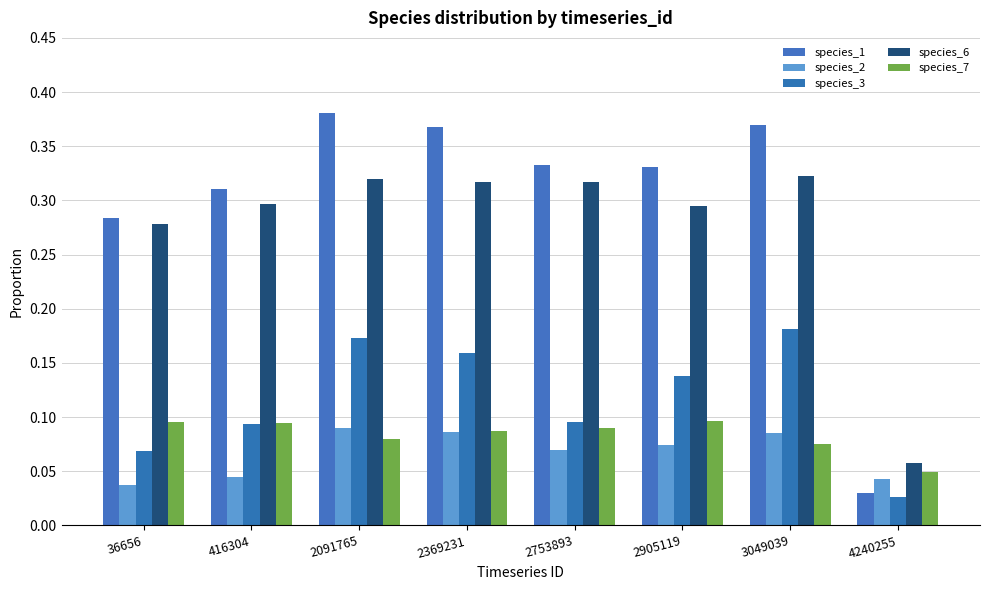

At how many categories does at least one series exceed 0?

8